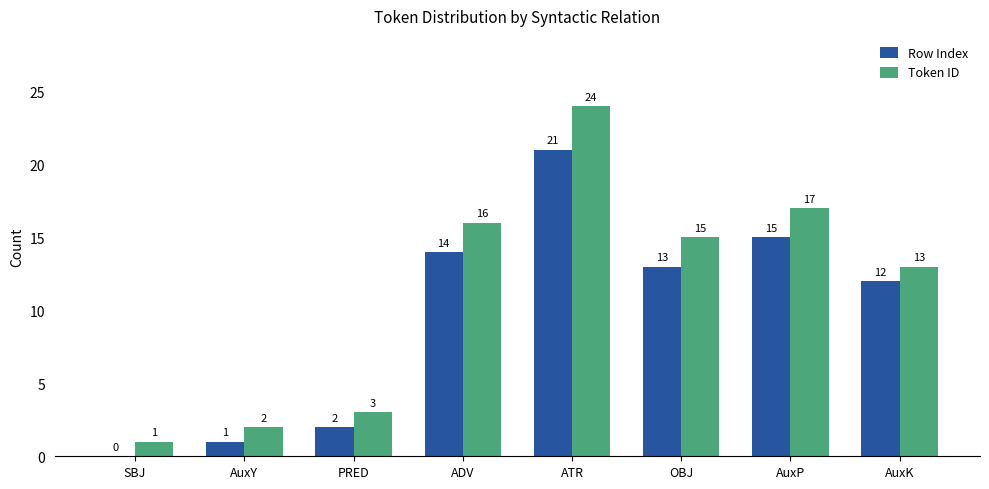

Which series has the largest total across all categories?

Token ID